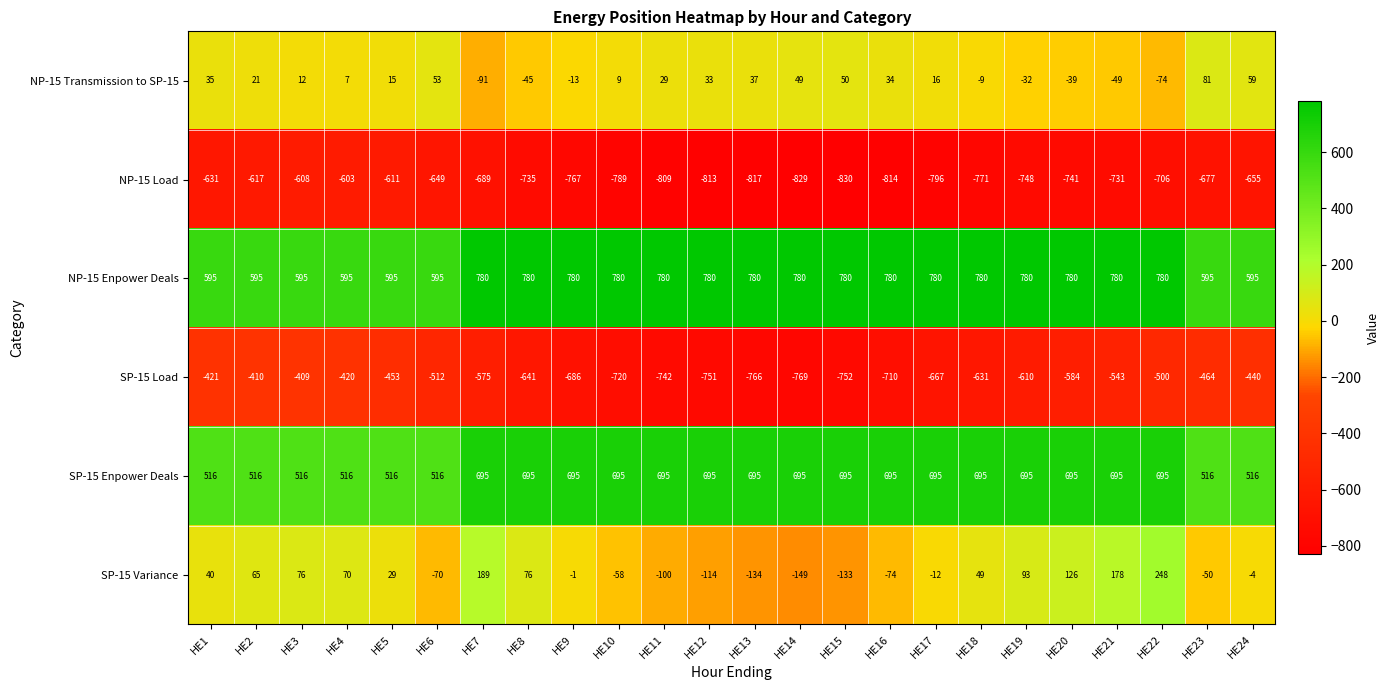

What is the difference between the second highest and minimum values in the NP-15 Load series?

222